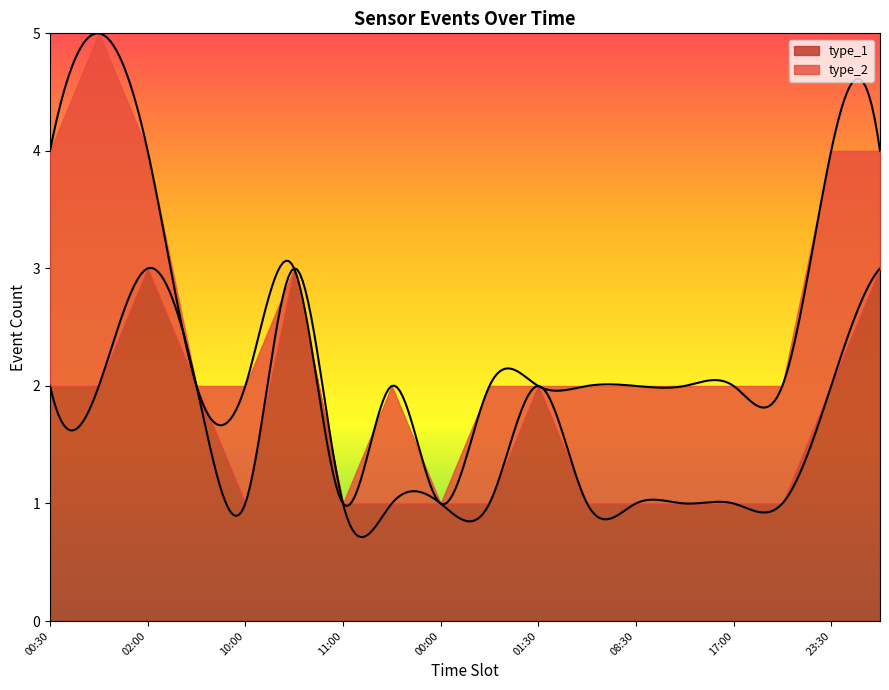

What is the label of the 8th point from the right?

01:30